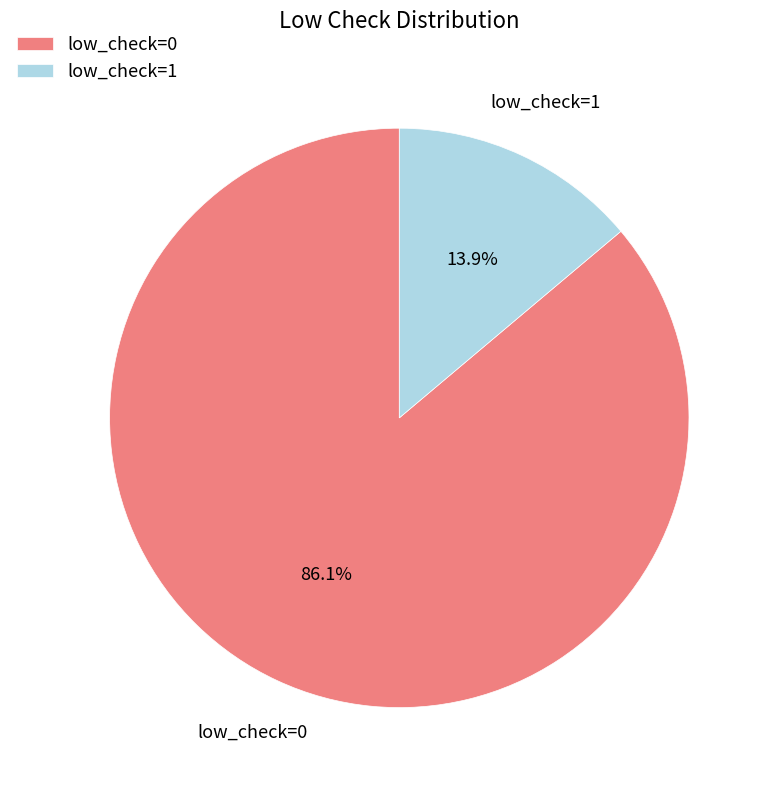

Which slice represents more than half of the pie?

low_check=0